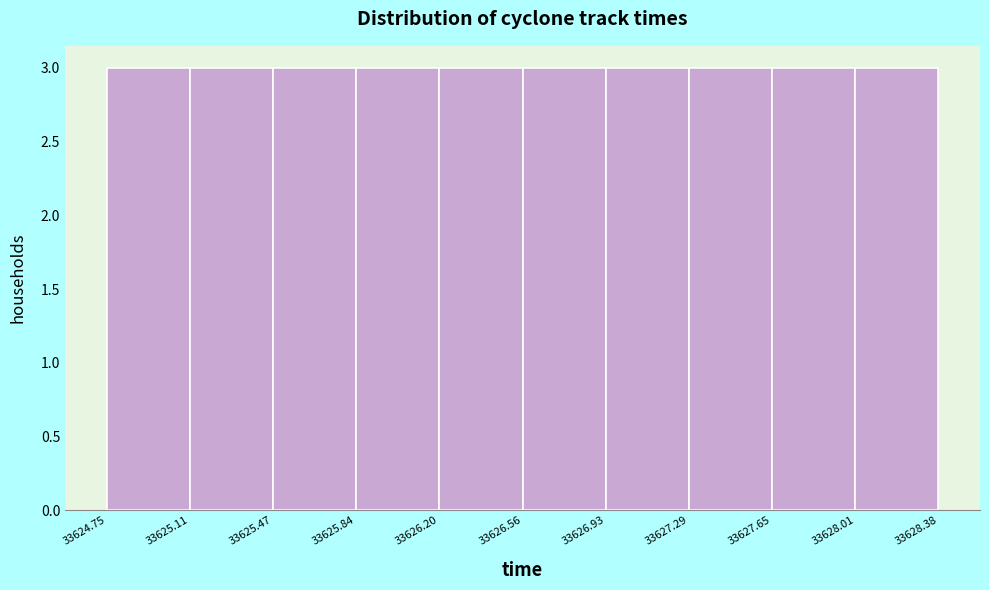

How tall is the bar that spans 33626.93 to 33627.29 on the x-axis? The values are not printed on the chart, so give them approximately, as read against the axis.

3